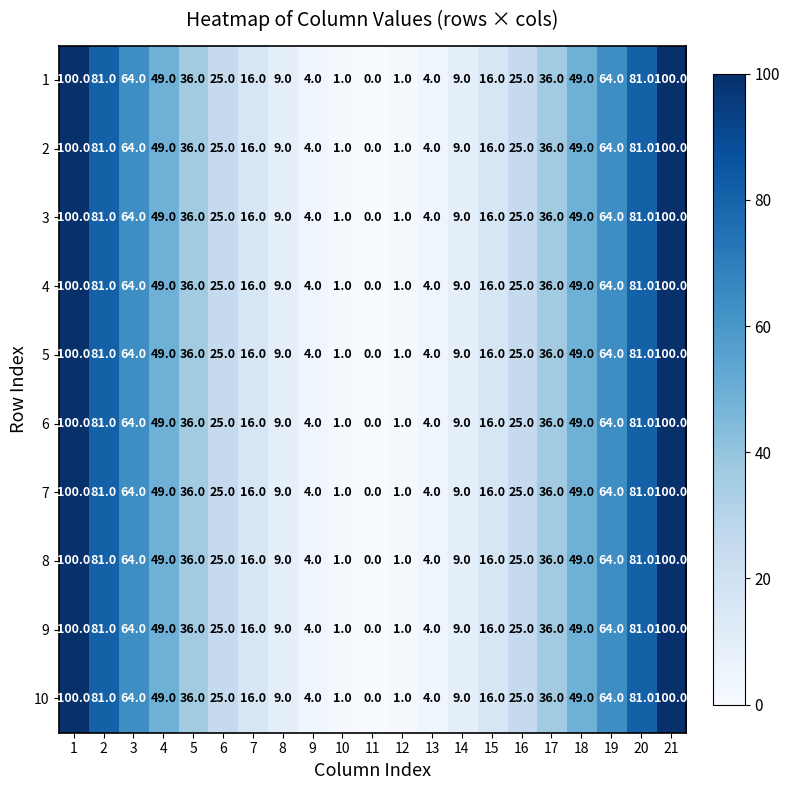

At which label does 4 reach its minimum?

11